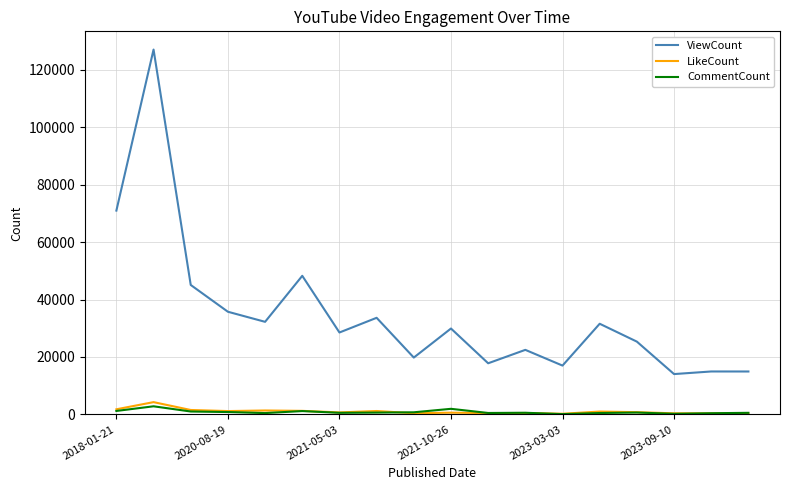

What is the average value of the ViewCount series?

34971